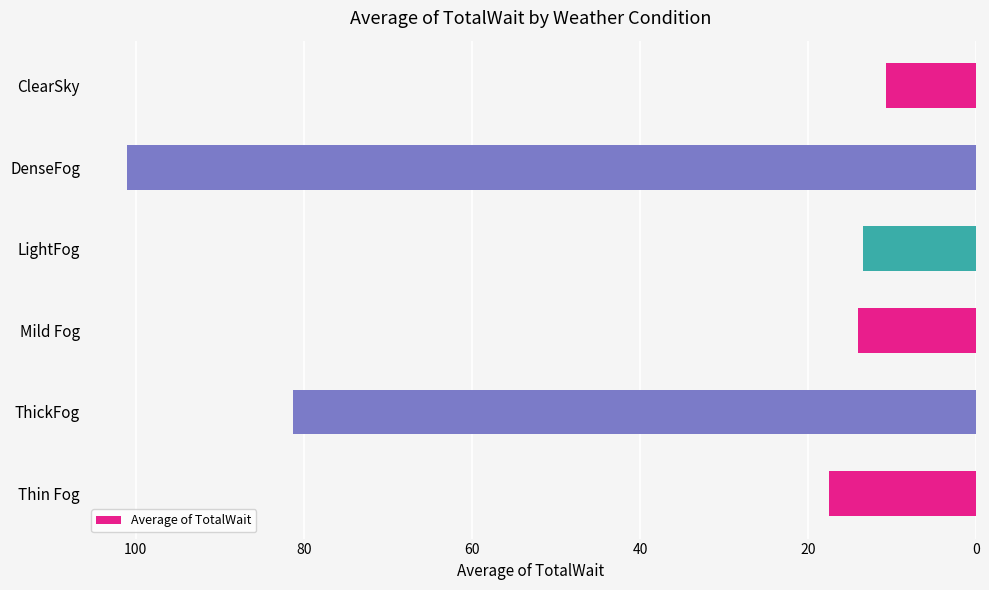

What value does the data have at Thin Fog?

17.5